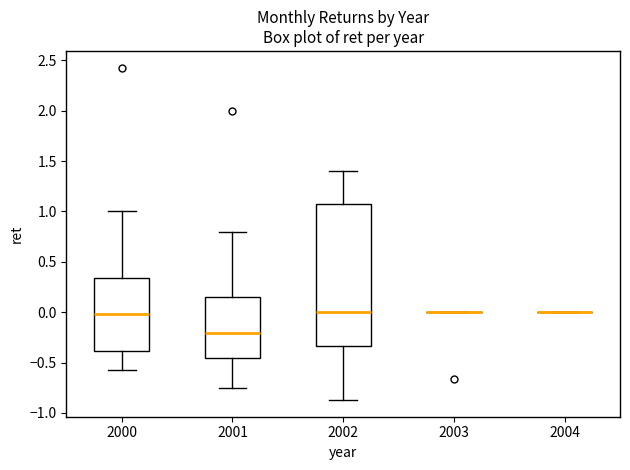

Reading left to right, transcribe this box plot: for each box, give where its median line is, the range the box spans, and where its two whiskers end, as read against the y-axis. The values are not printed on the chart, so give them approximately, as read against the axis.

2000: median 0.00, box -0.40 to 0.35, whiskers -0.55 to 1.00
2001: median -0.20, box -0.45 to 0.15, whiskers -0.75 to 0.80
2002: median 0.00, box -0.35 to 1.05, whiskers -0.85 to 1.40
2003: box collapsed to a line at 0.00, whiskers 0.00 to 0.00
2004: box collapsed to a line at 0.00, whiskers 0.00 to 0.00